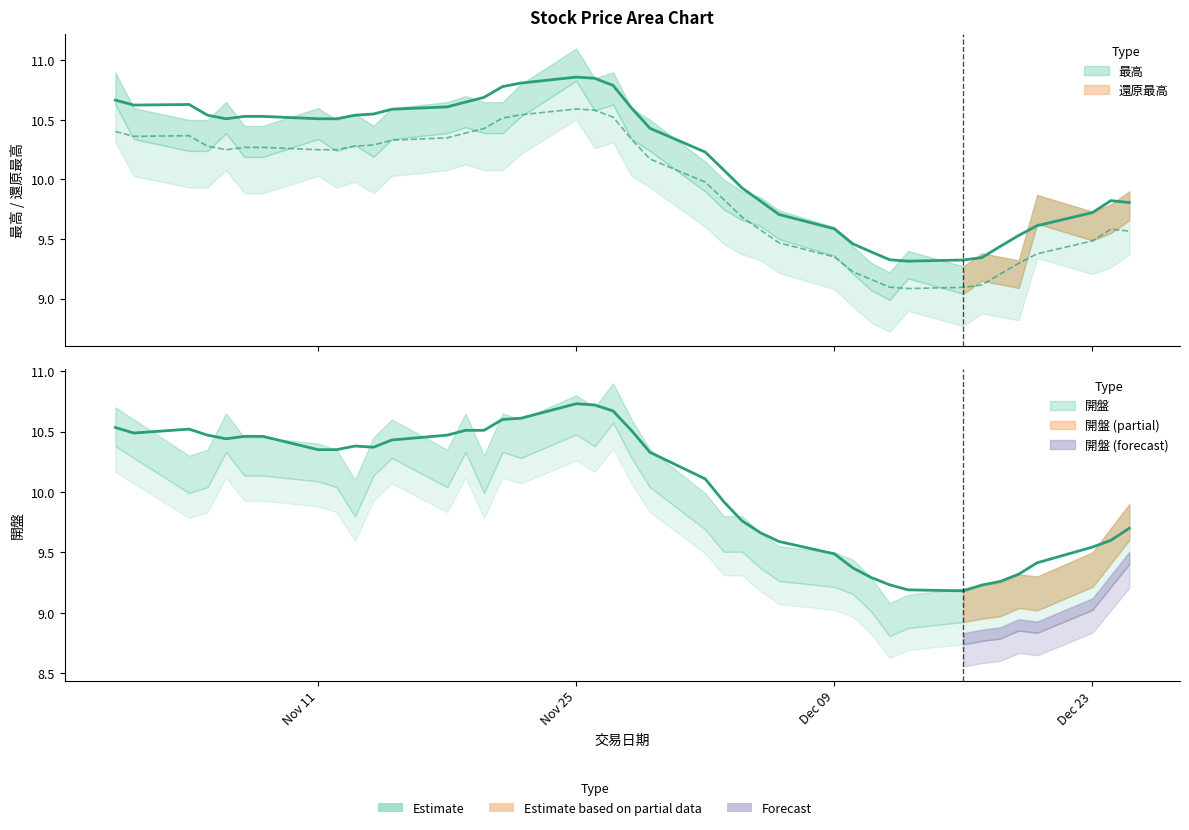

At which label is 還原最高 closest to 9?

2019-12-13